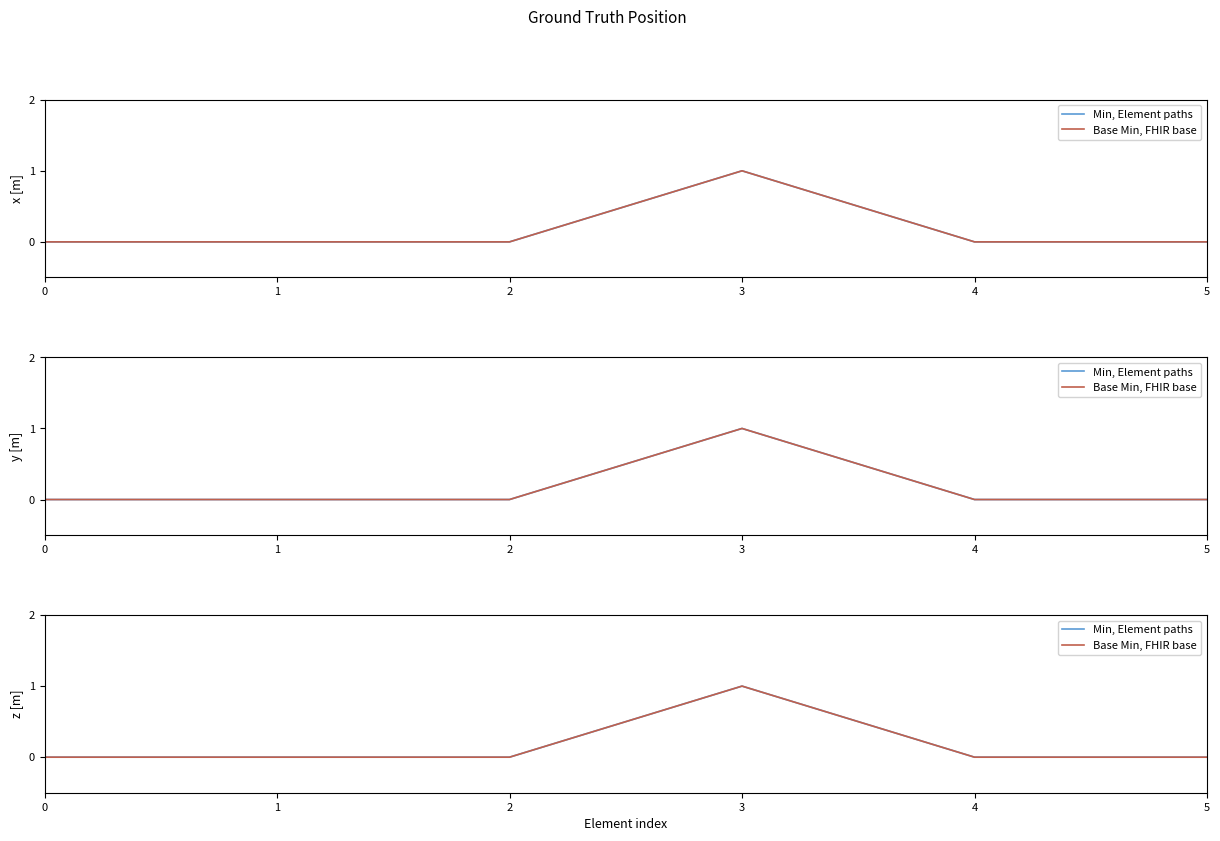

What are all the series names shown in the legend?

Min, Element paths, Base Min, FHIR base